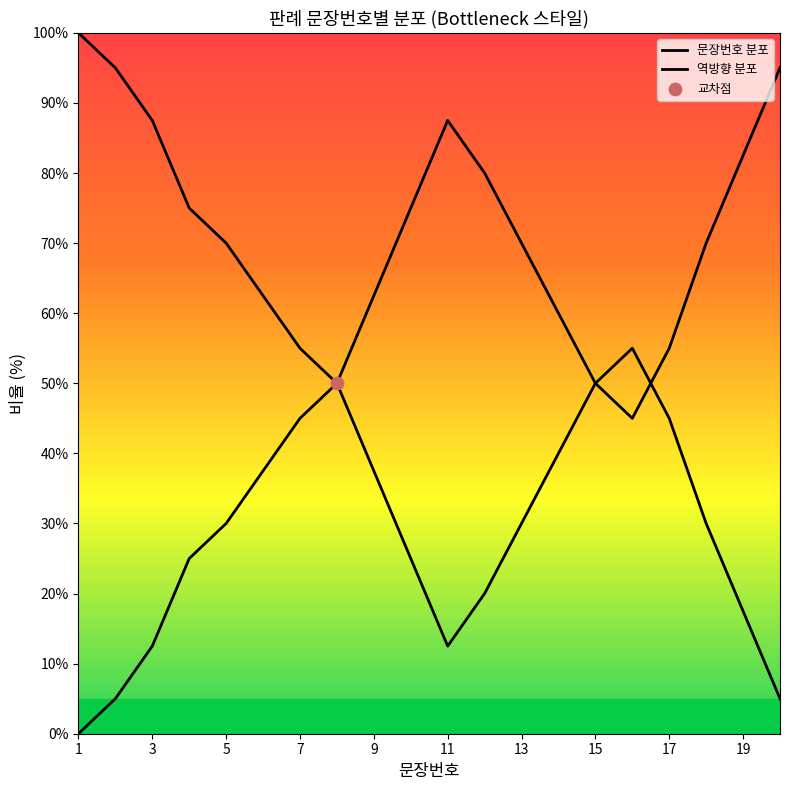

At how many categories does at least one series exceed 95?

1